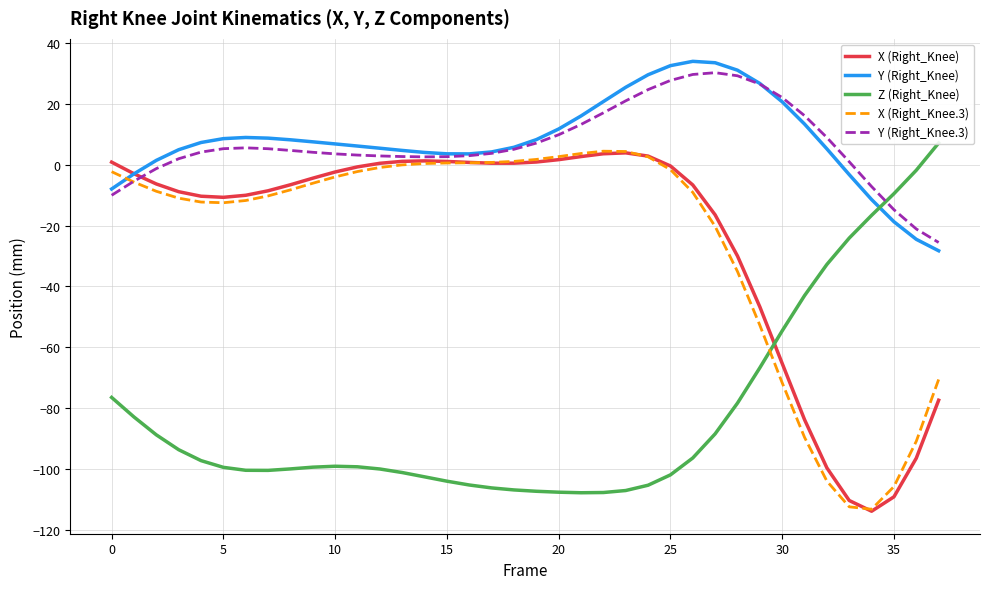

What is the average value of the Z (Right_Knee) series?

-81.8